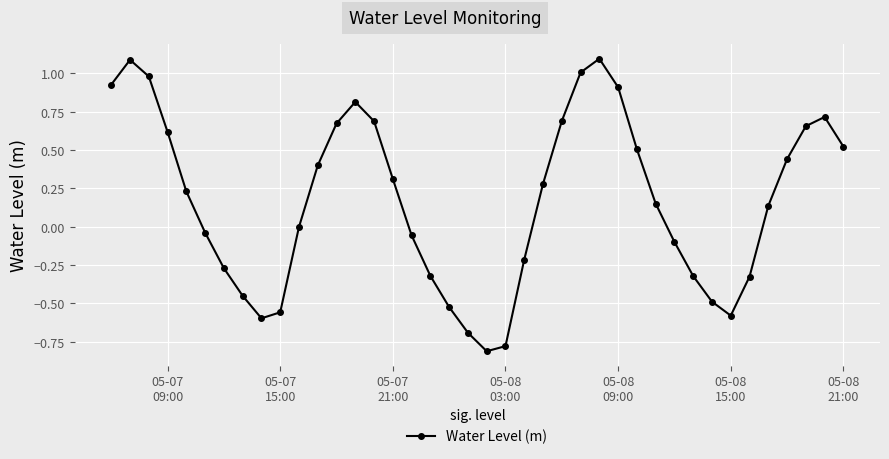

What is the difference between the maximum and second lowest values?

1.9